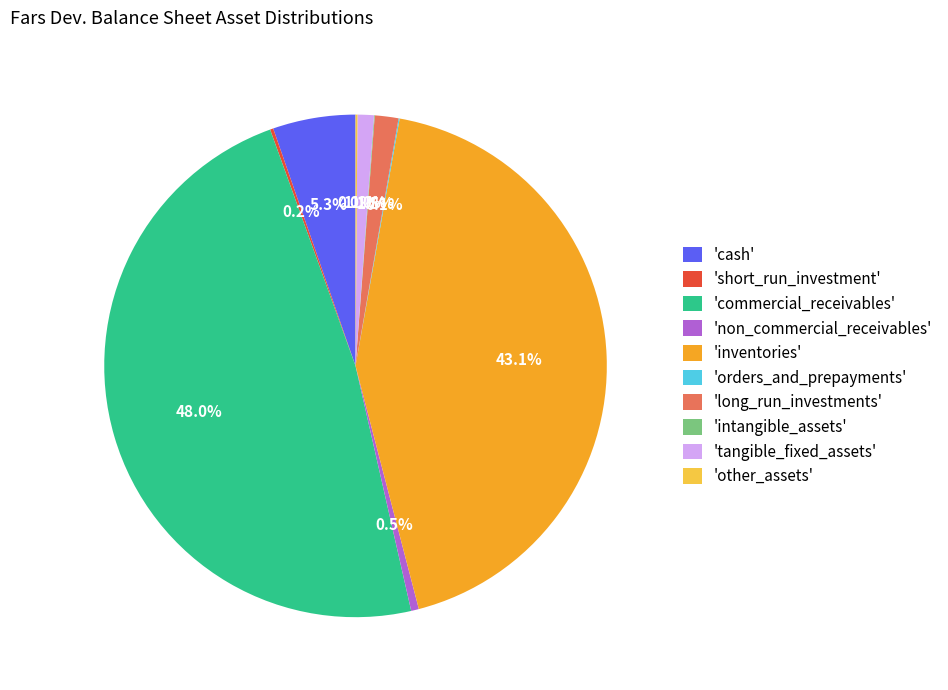

Combined, do 'inventories' and 'non_commercial_receivables' account for over 50%?

No